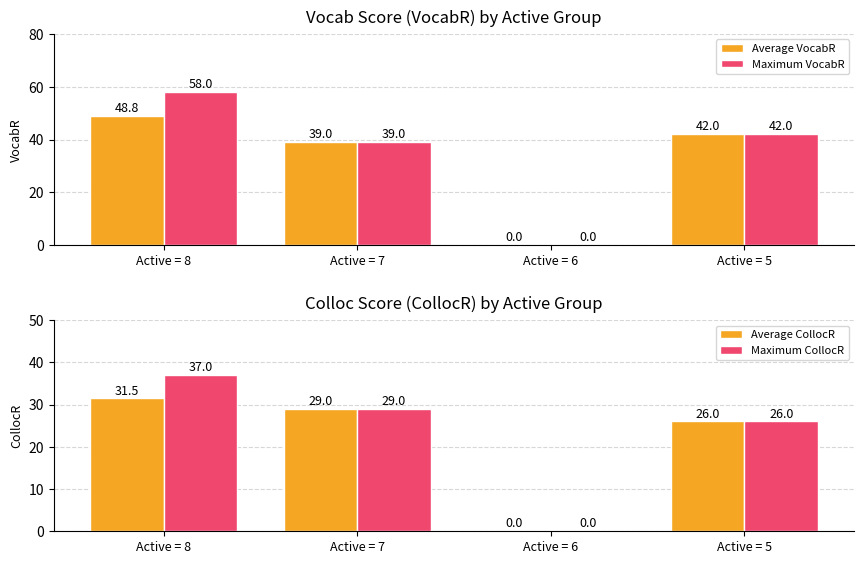

Which series changed the most between Active = 7 and Active = 6?

Average VocabR